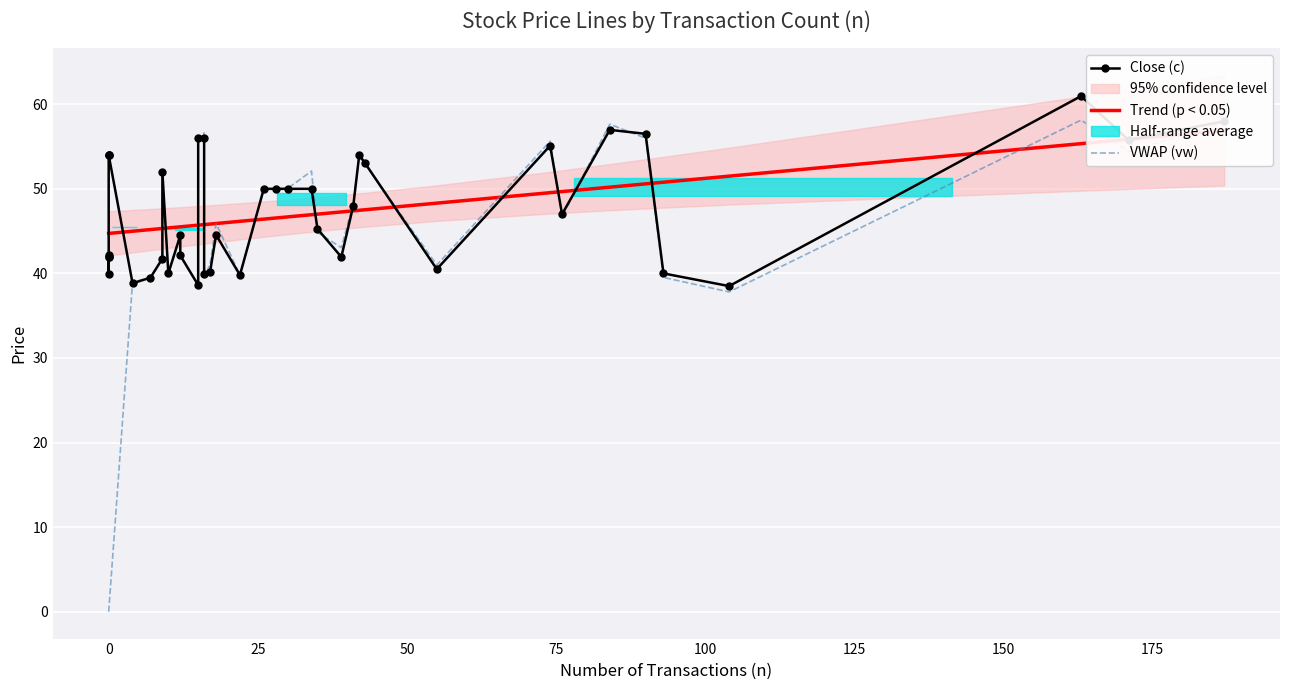

Rank the series by their maximum value, from highest to lowest.

Close (c), VWAP (vw), Trend (p < 0.05)